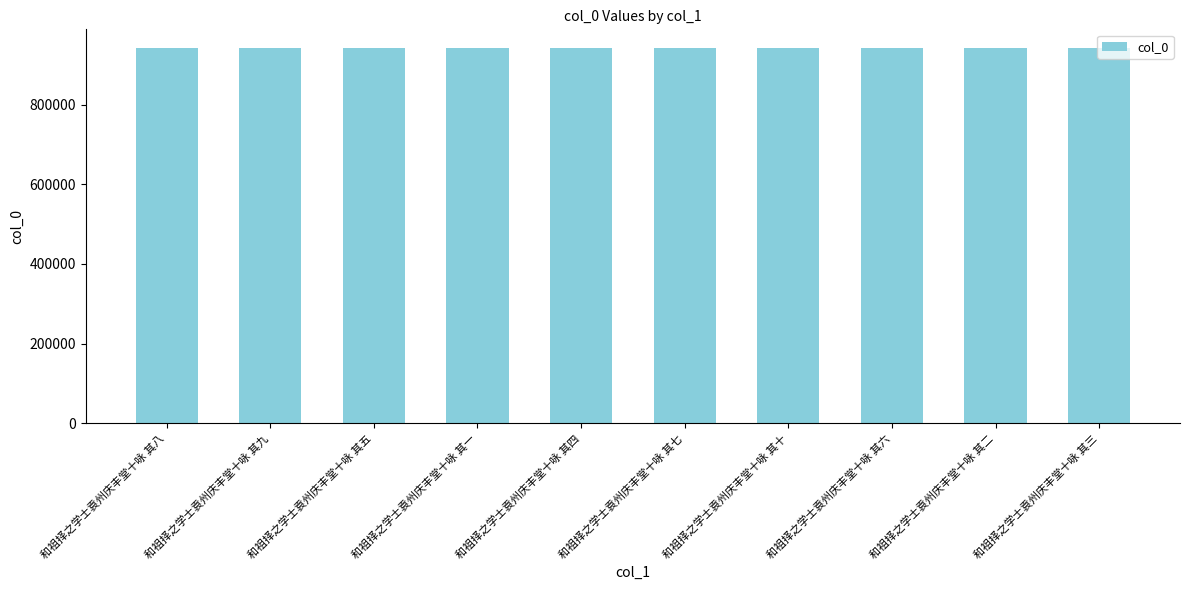

What is the minimum value shown in the chart?

941615